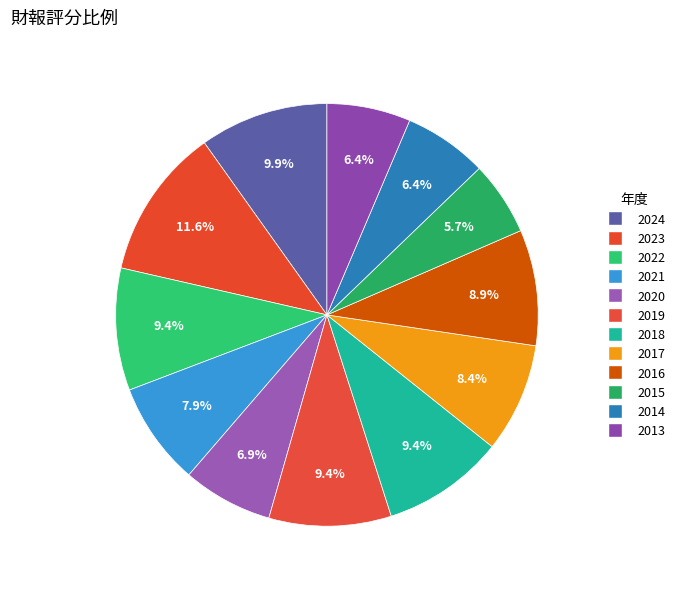

What percentage is NOT represented by 2016?

91.1%